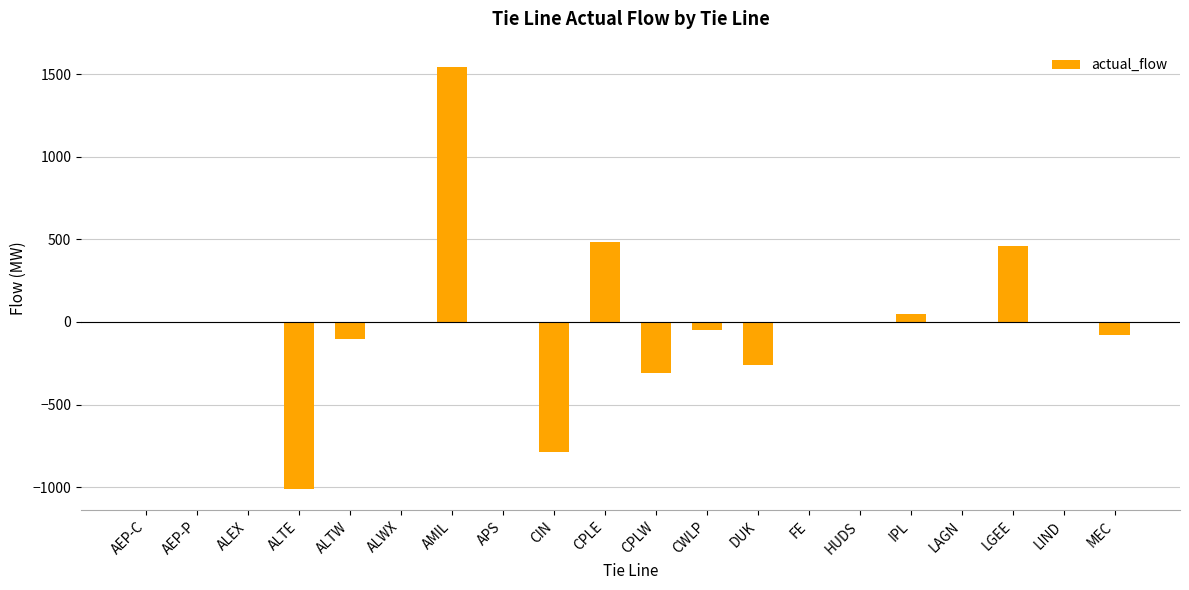

Is it true that the value at LGEE is 462?

True